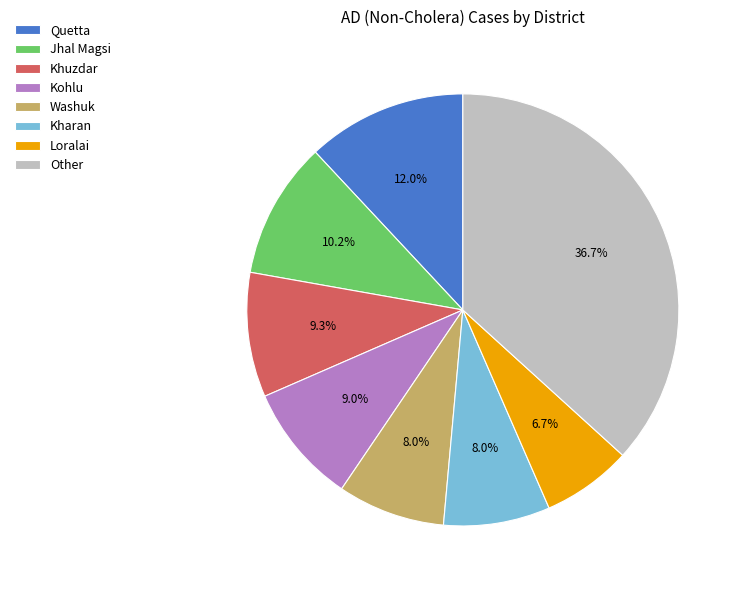

The Jhal Magsi slice represents 21% of the pie. True or false?

False